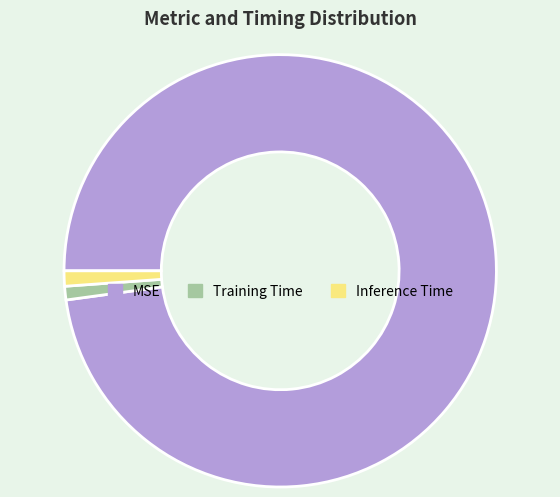

Between MSE and Training Time, which is larger?

MSE